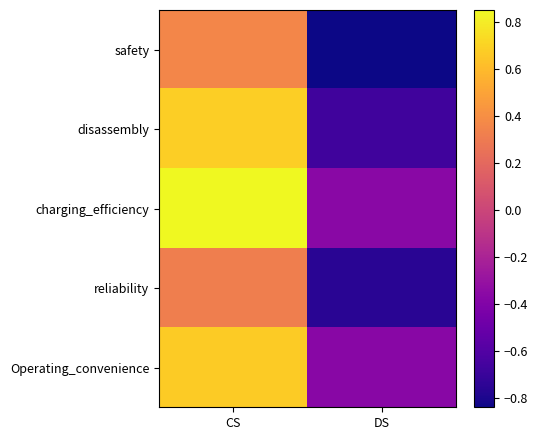

Reading right to left, list all the values displayed in this chart.

safety: DS=-0.8	CS=0.4
disassembly: DS=-0.7	CS=0.7
charging_efficiency: DS=-0.4	CS=0.8
reliability: DS=-0.8	CS=0.3
Operating_convenience: DS=-0.4	CS=0.7